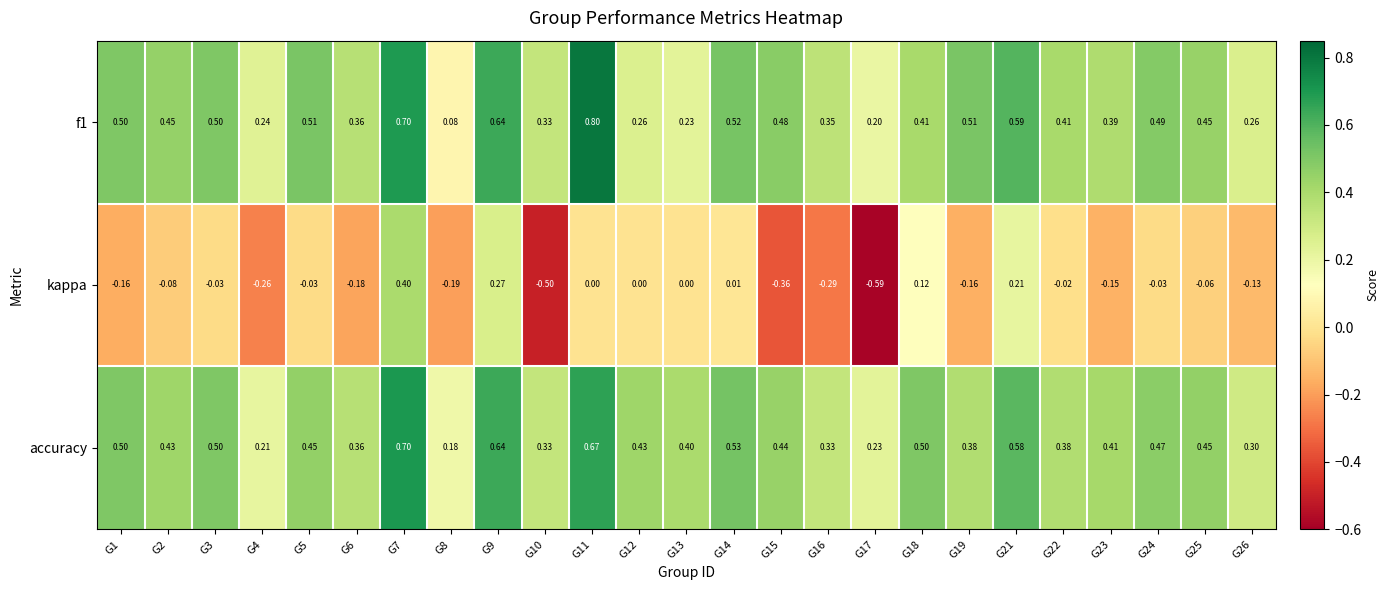

Which series changed the most between G18 and G26?

kappa